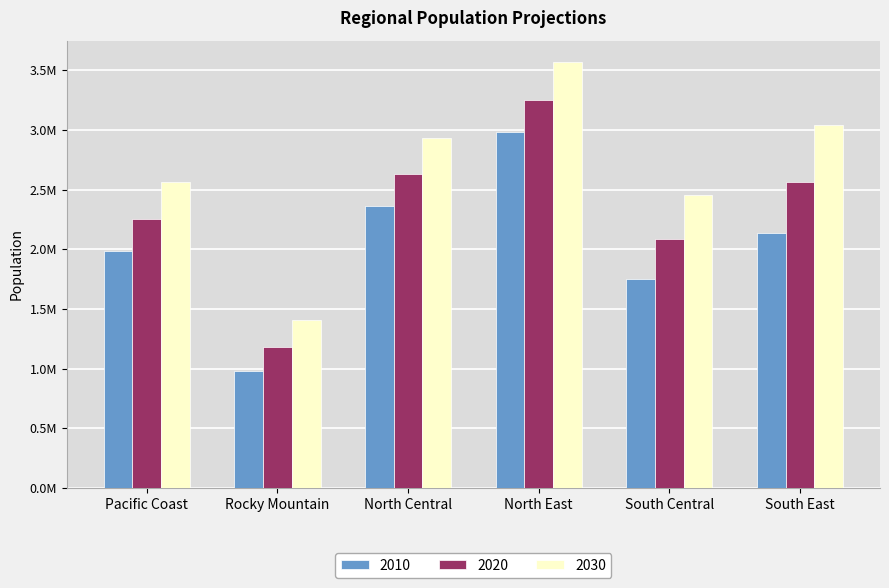

Which has a higher value, North East or Rocky Mountain?

North East